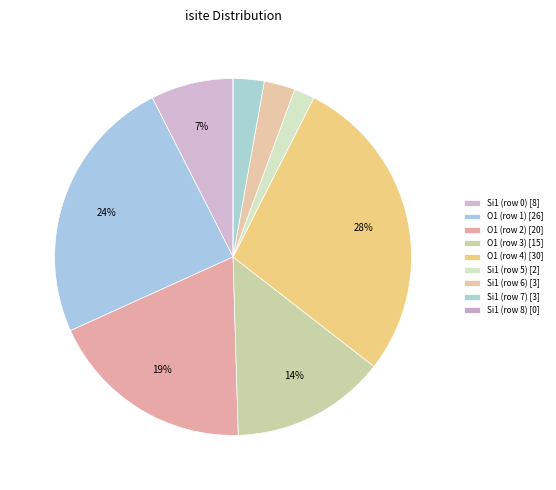

To the nearest percent, what is the difference between the largest and smallest slice percentages?

28%